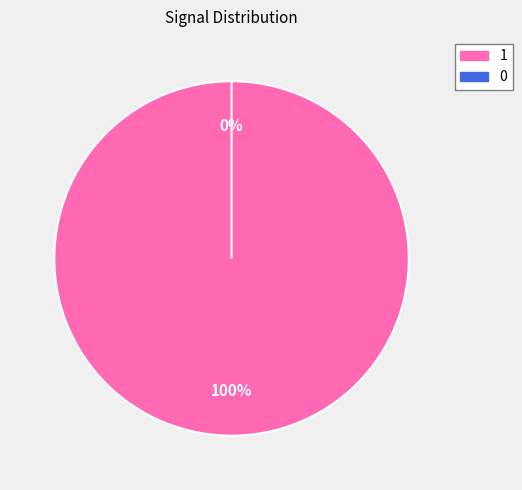

Rank the categories by value from highest to lowest.

1, 0